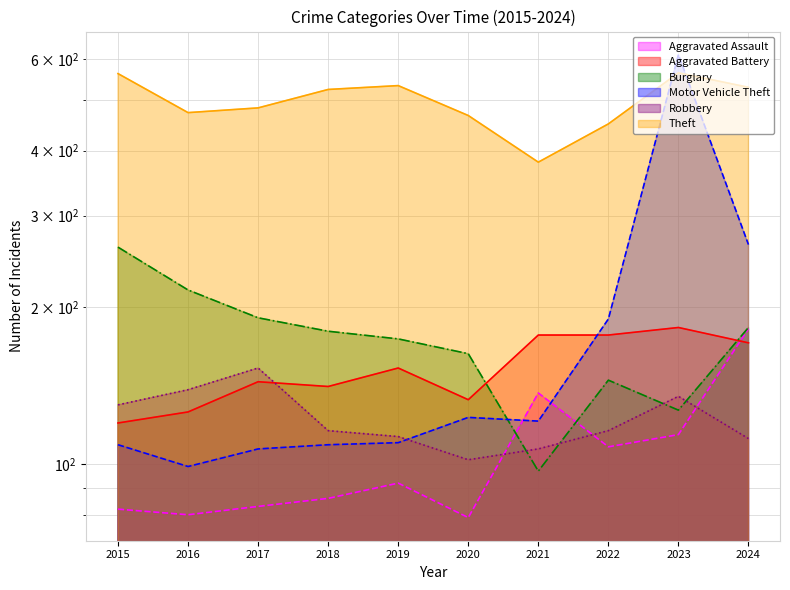

True or false: Aggravated Assault has a value of 99 at 2024.

False